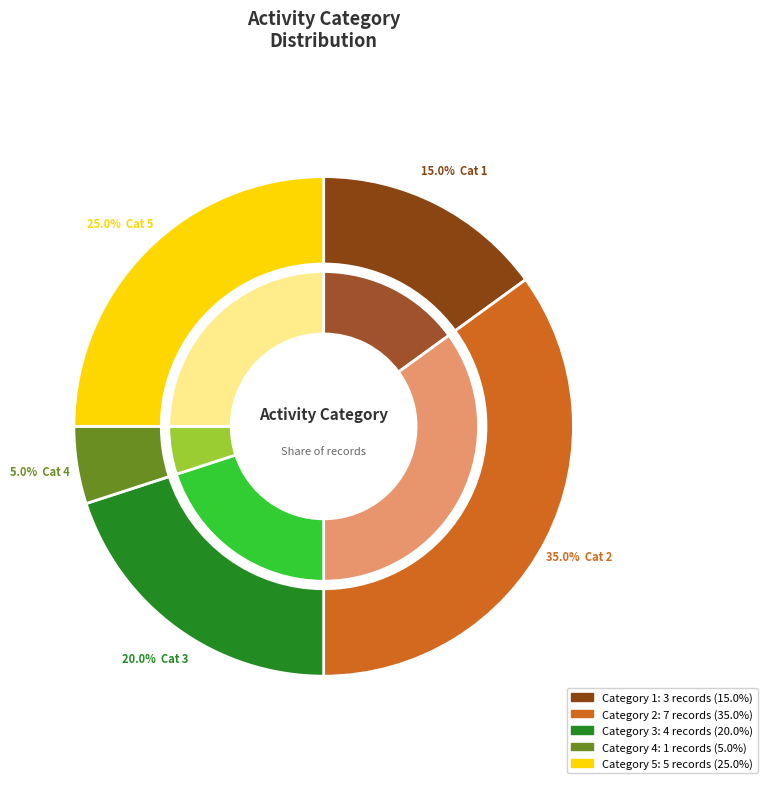

Count the number of slices in the pie.

5